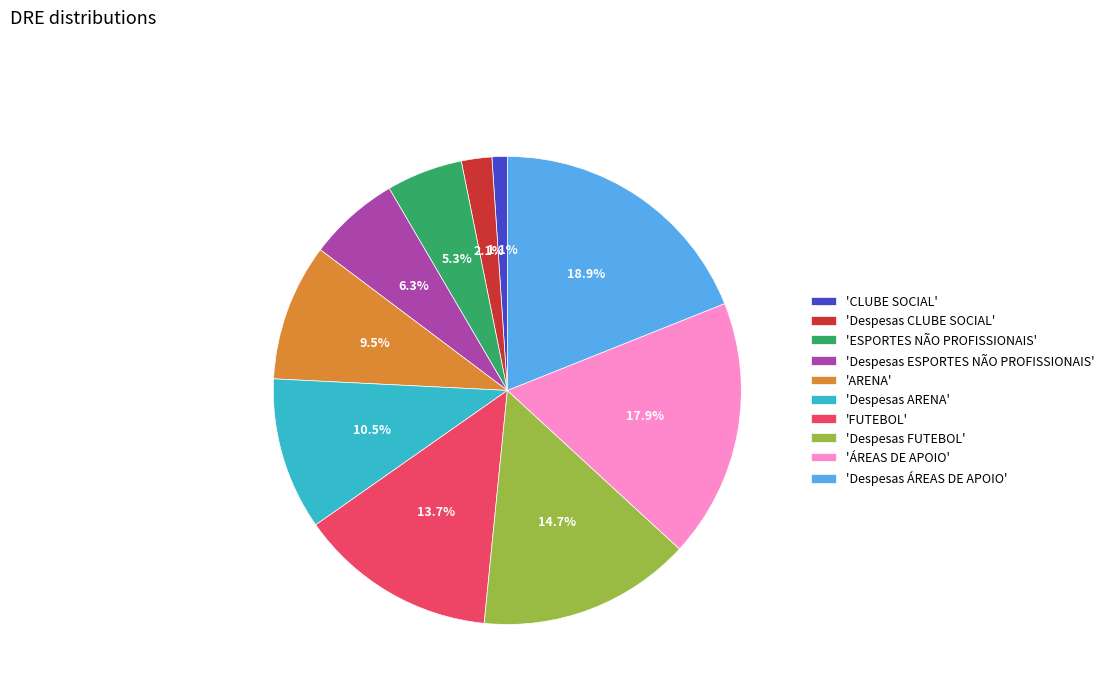

Count the number of slices in the pie.

10